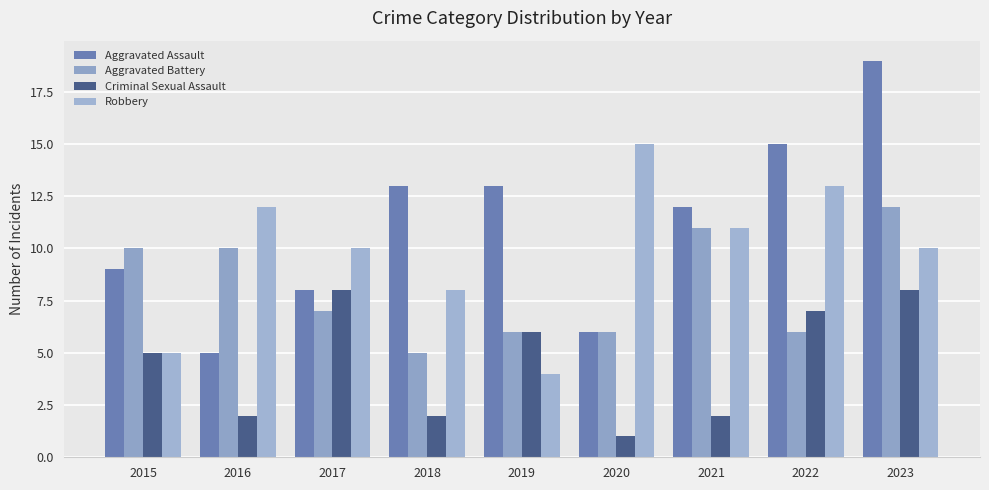

The Criminal Sexual Assault series shows 2 at 2016. True or false?

True